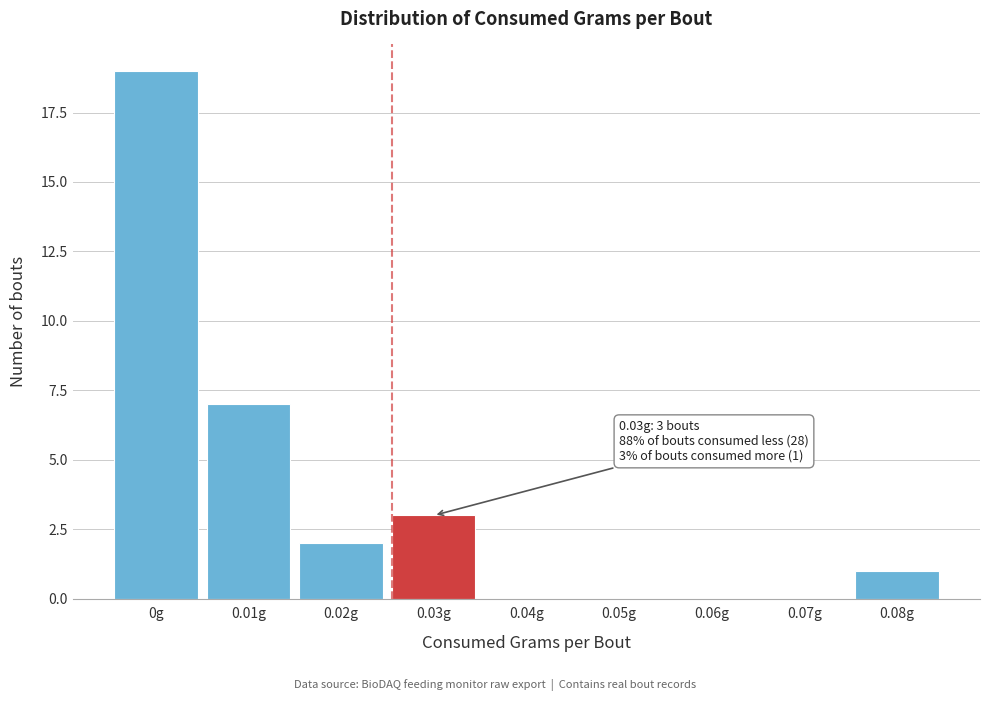

Reading right to left, extract all data points from this chart.

0.08g=1	0.07g=0	0.06g=0	0.05g=0	0.04g=0	0.03g=3	0.02g=2	0.01g=7	0g=19